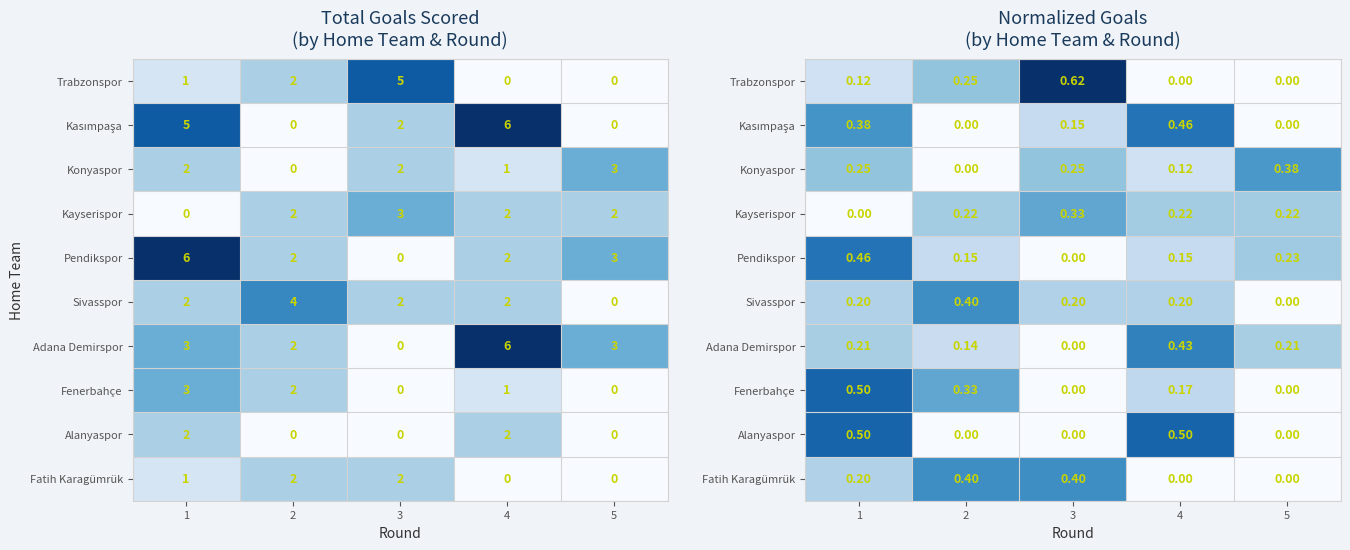

Count the Adana Demirspor values in the range 0 to 1.

5